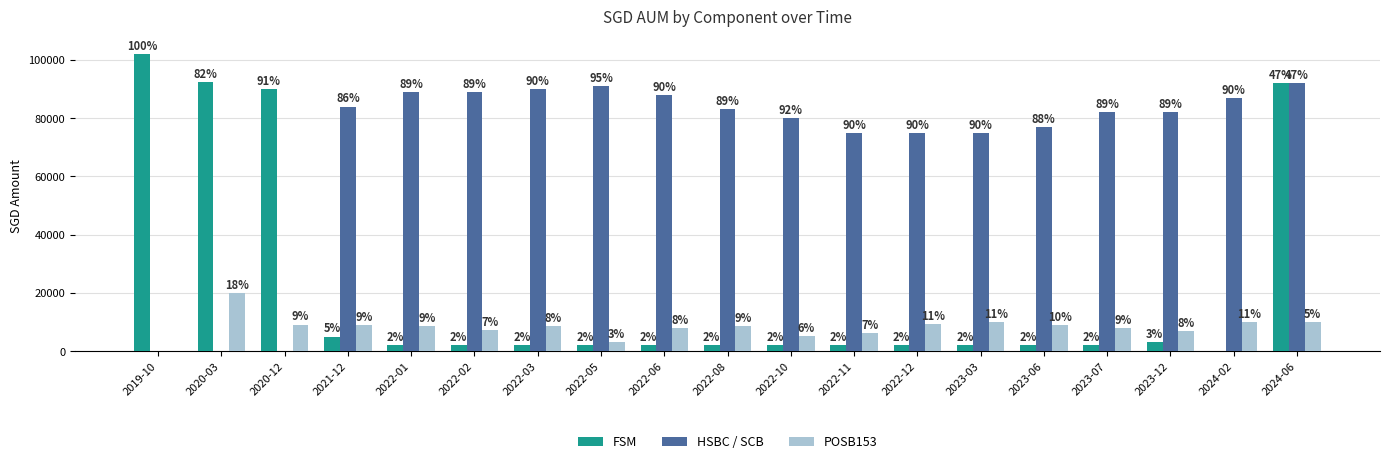

What is the value of the FSM bar at the 2nd from the left?

92574